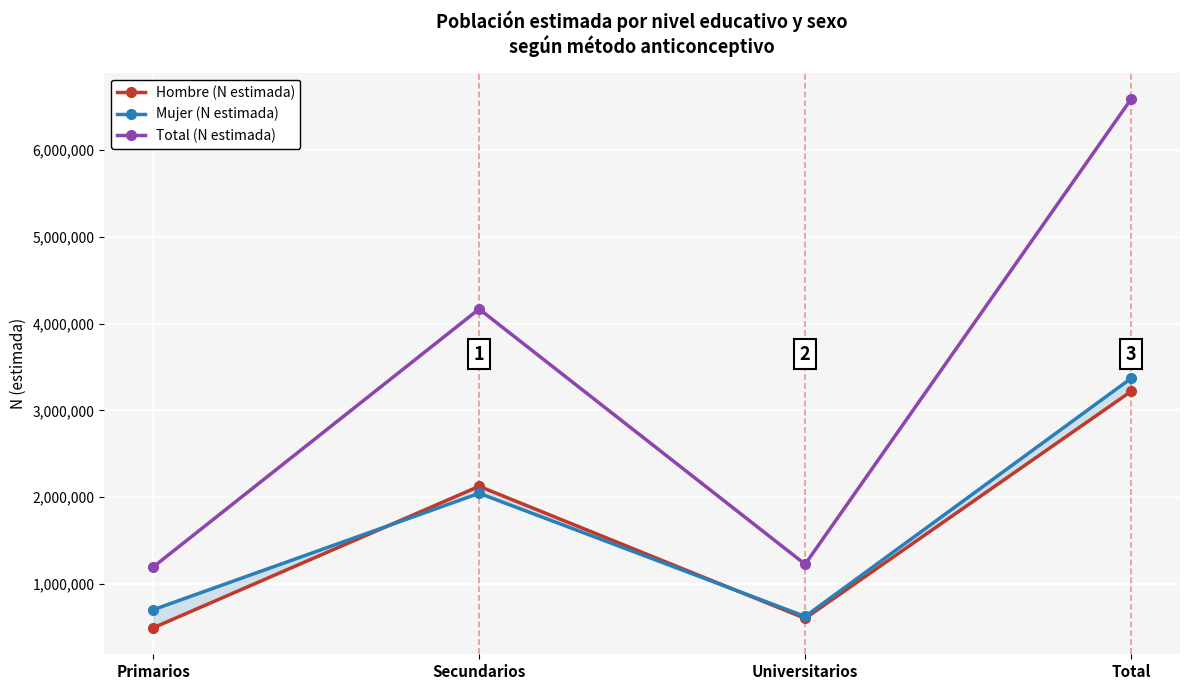

What is the label of the 4th point from the right?

Primarios